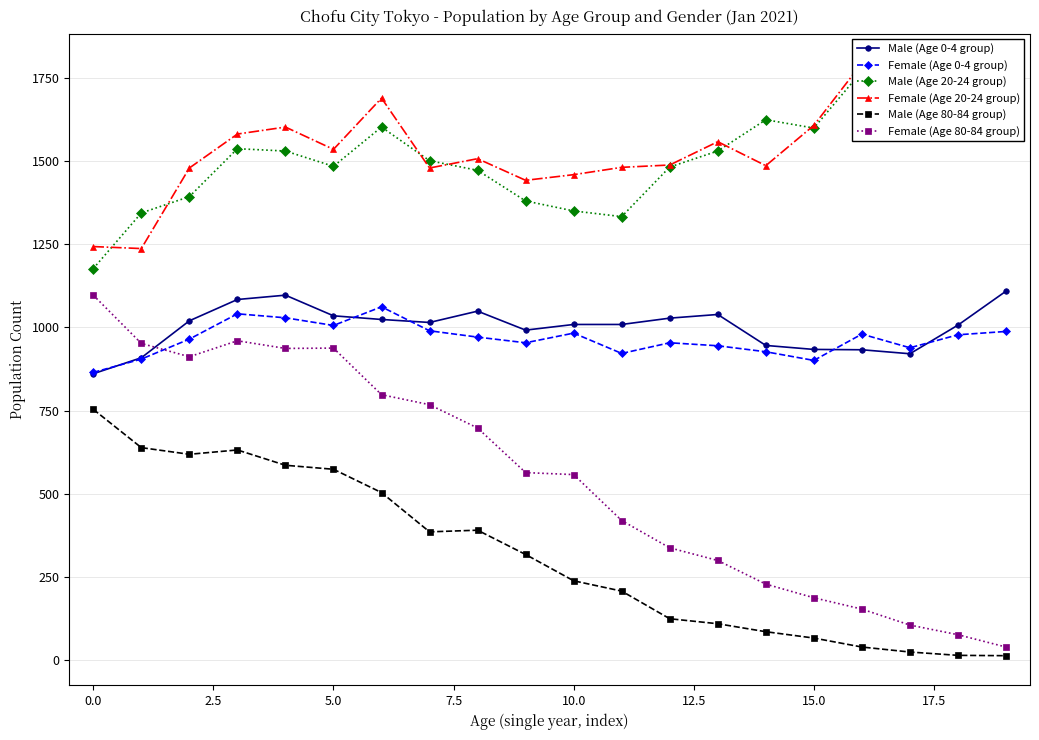

True or false: Male (Age 80-84 group) and Male (Age 0-4 group) intersect in this chart.

False